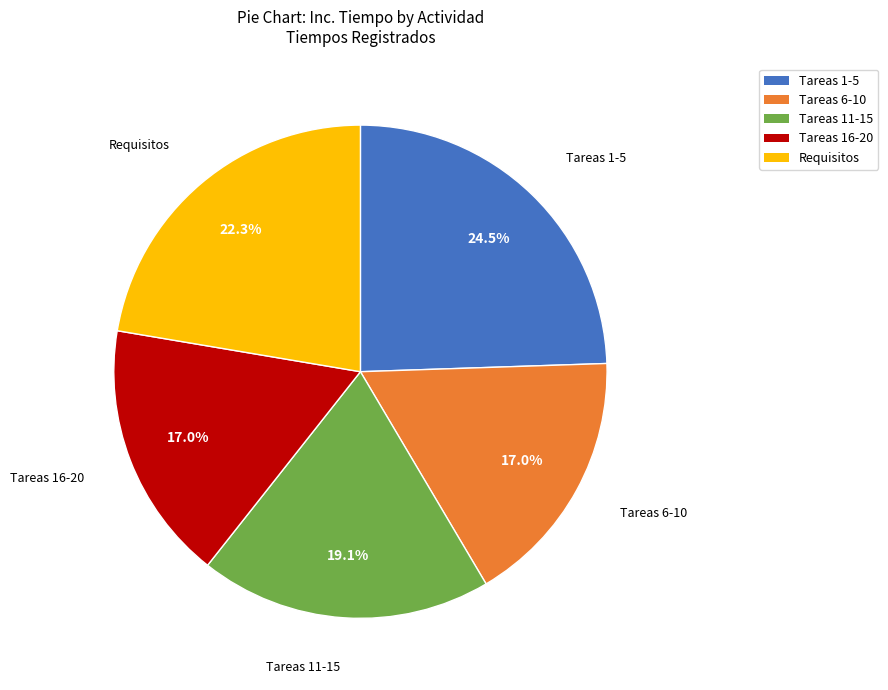

Is there any slice that represents more than half of the pie?

No